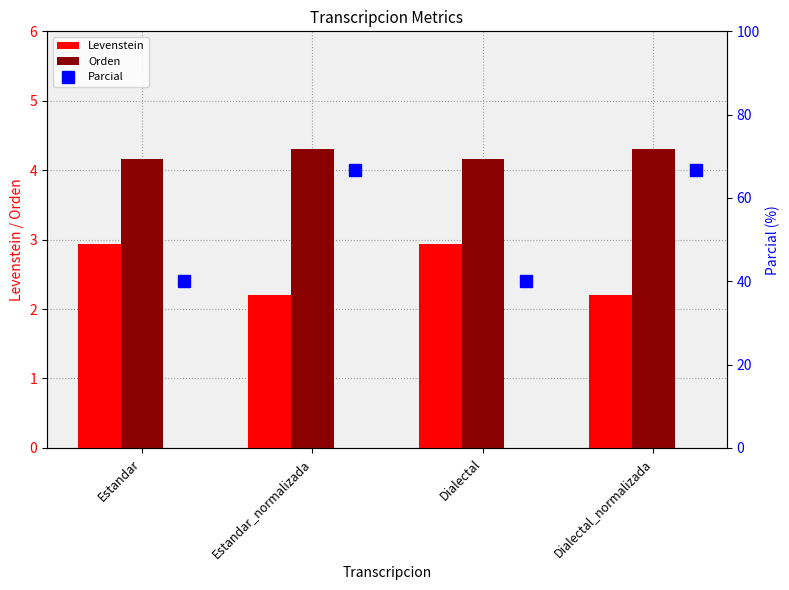

How many Orden values are between 4 and 5?

4